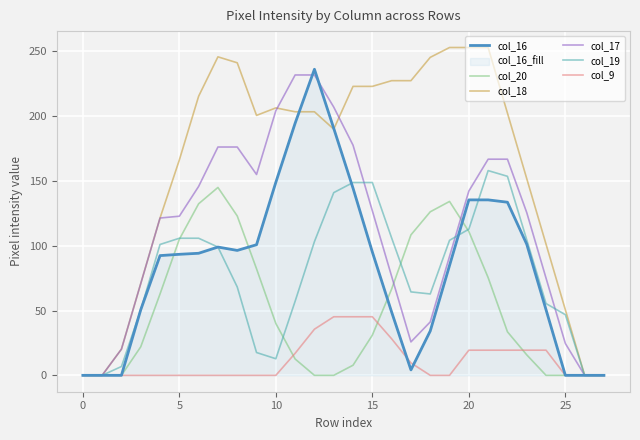

True or false: col_16 has more than 2 points higher than both neighbors.

False